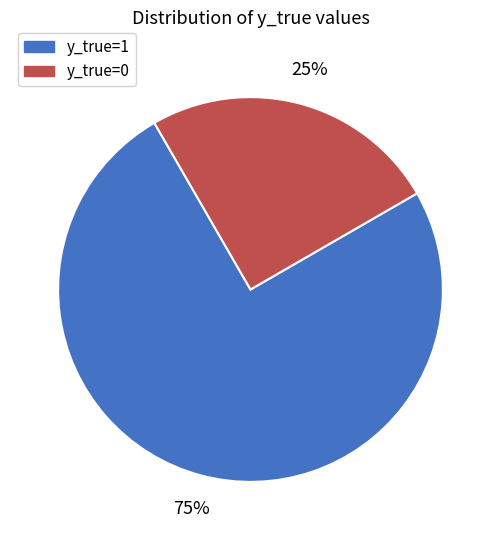

How many slices are in this pie chart?

2